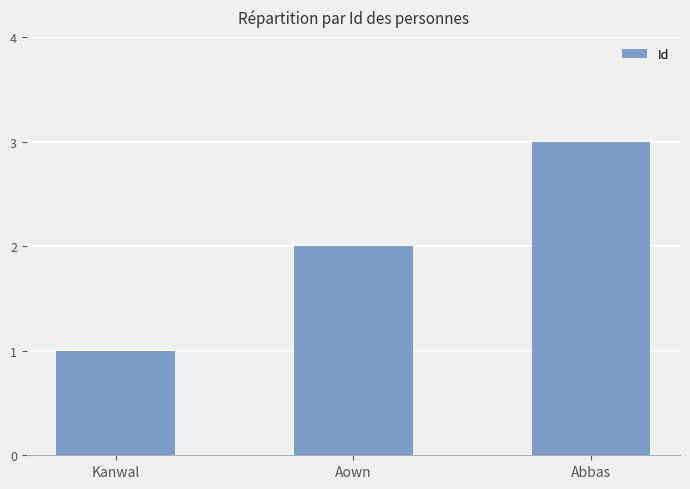

How many values are between 1 and 3?

3